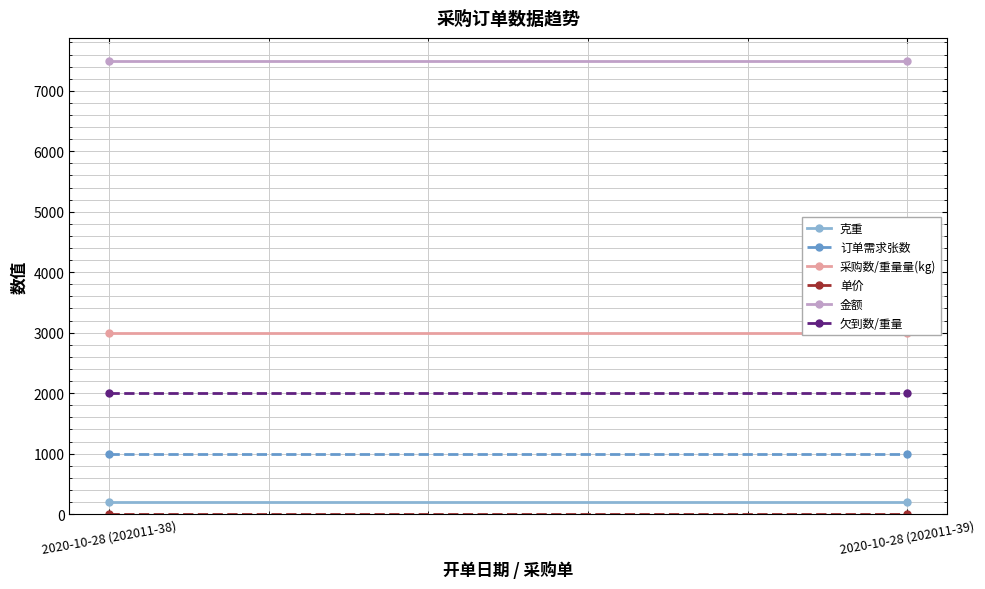

Reading left to right, what are all the values shown in this chart?

克重: 200.0	200.0
订单需求张数: 1000.0	1000.0
采购数/重量量(kg): 3000.0	3000.0
单价: 2.5	2.5
金额: 7500.0	7500.0
欠到数/重量: 2000.0	2000.0